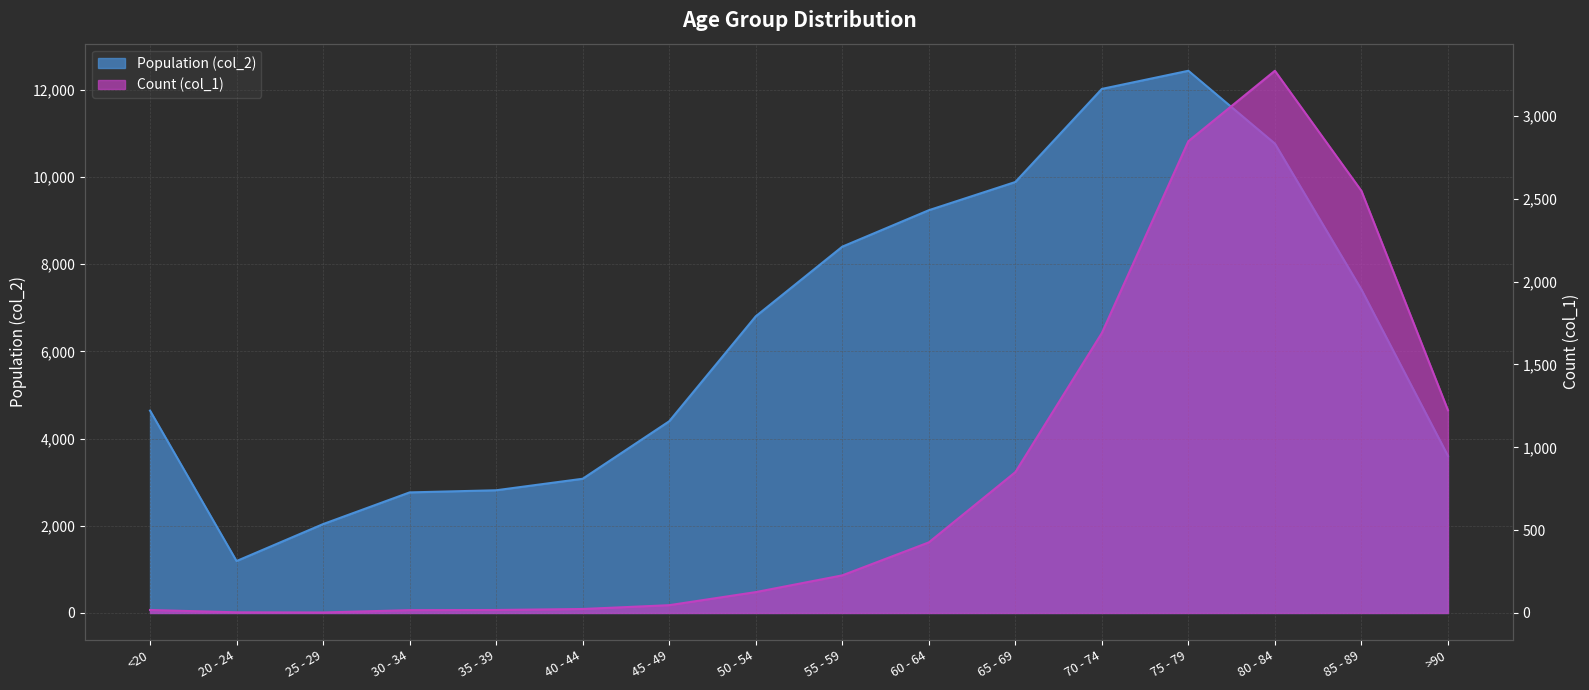

Which has a higher value, 80 - 84 or 35 - 39?

80 - 84